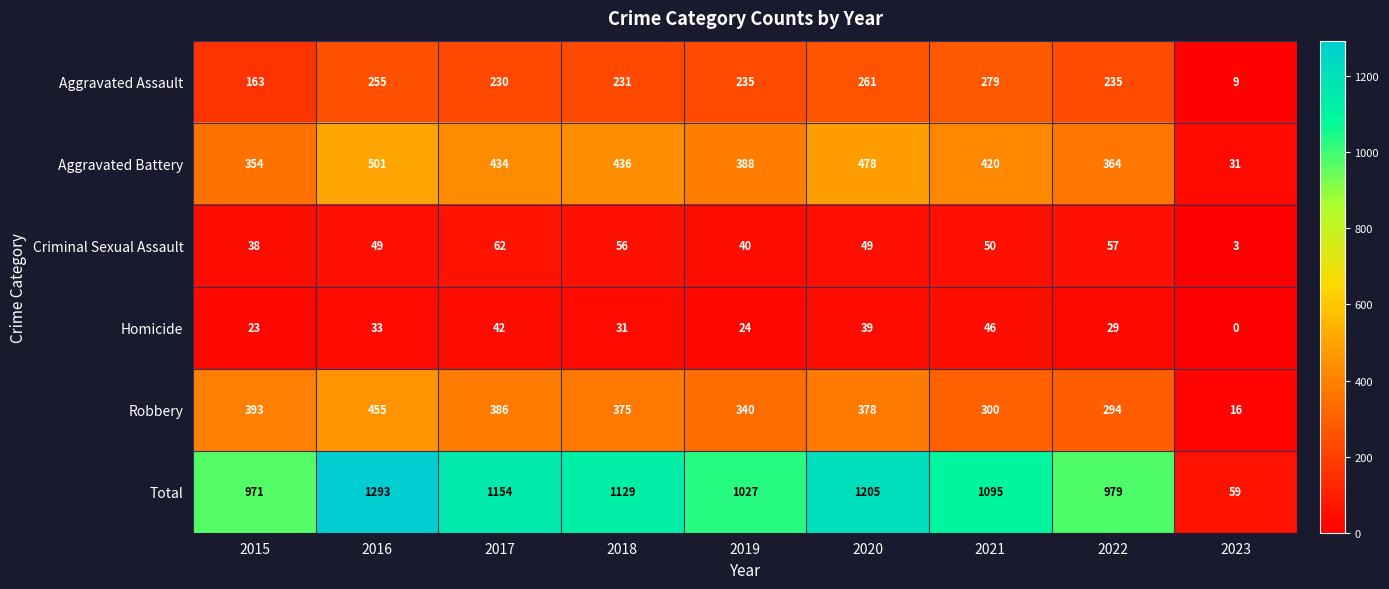

Where is Homicide nearest to the value 23?

2015